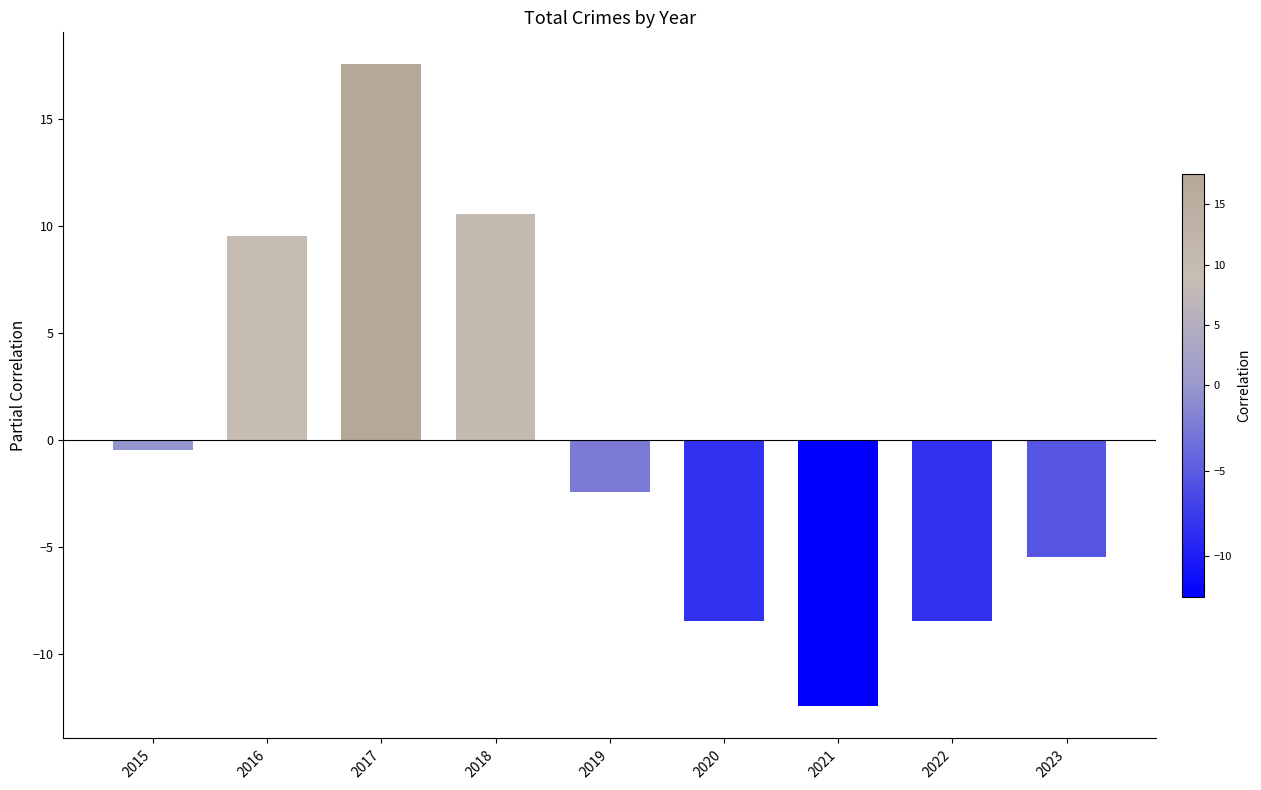

What is the sum of the values at 2022 and 2016?

1.1